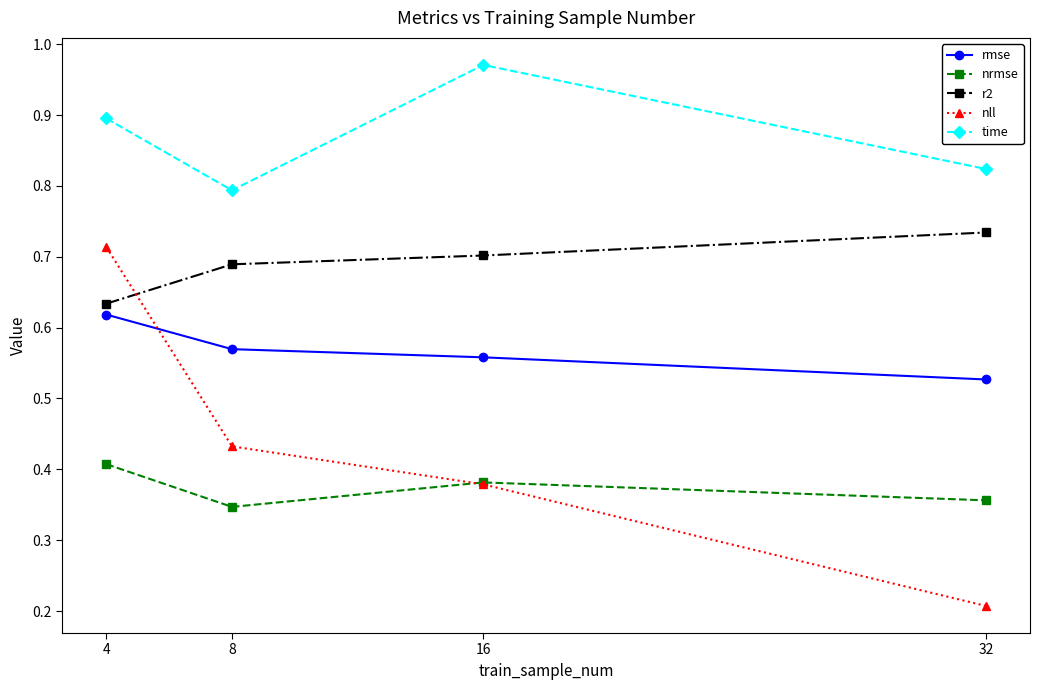

Which category has the highest value across all series?

16